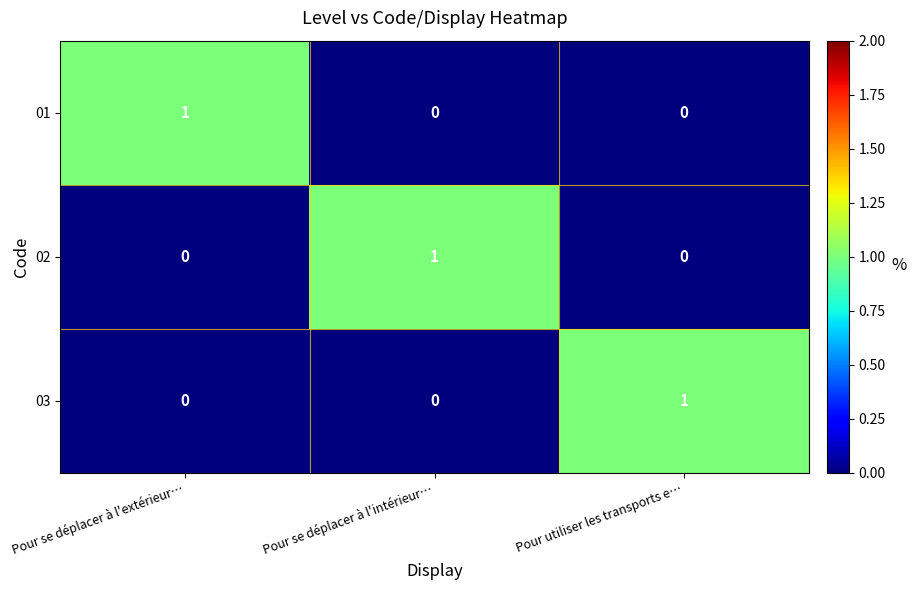

How many values in the 01 series exceed 0?

1